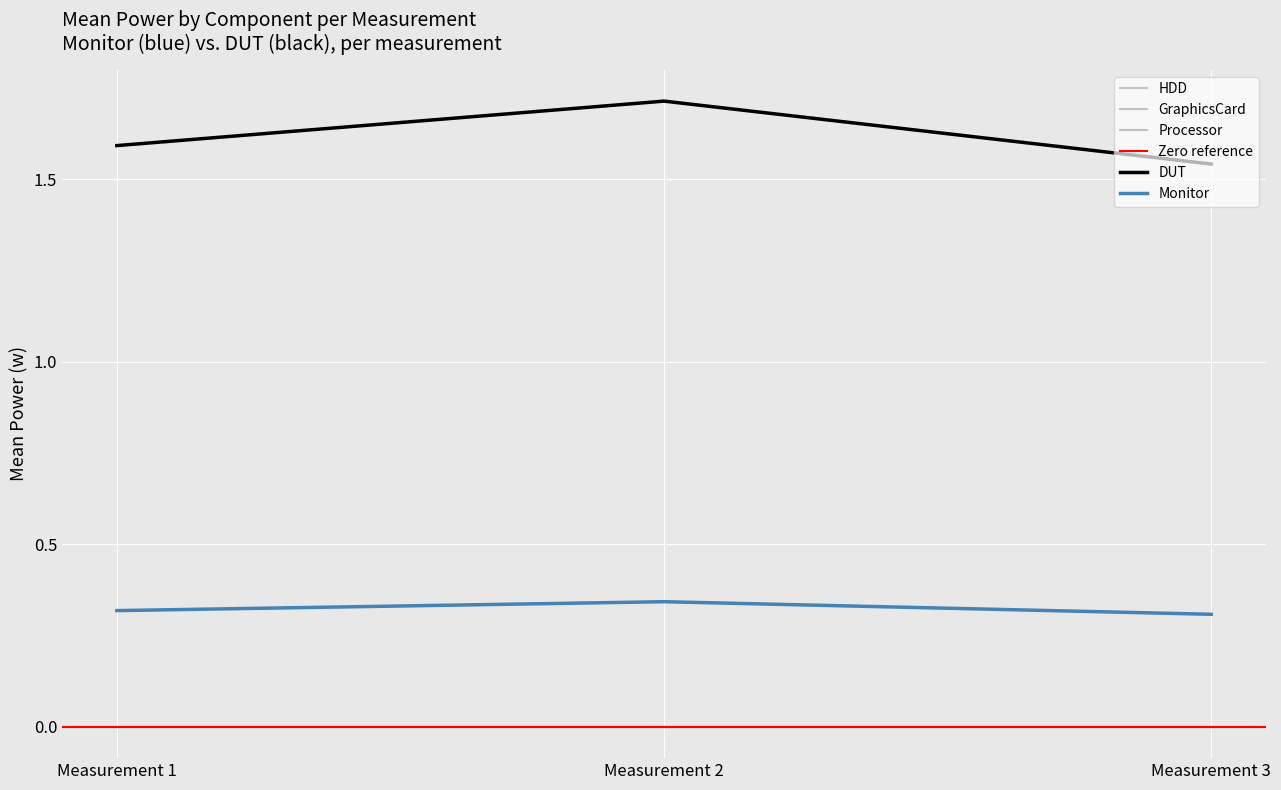

Which has a higher value, Measurement 2 or Measurement 1?

Measurement 2